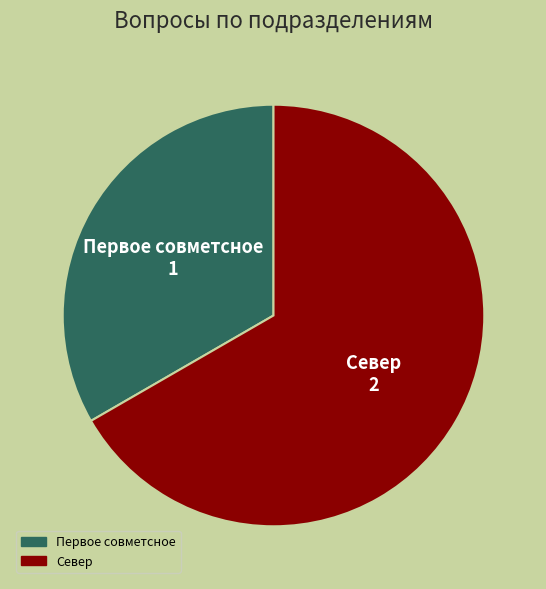

What is the ratio of the value at Первое совметсное to the value at Север?

0.5